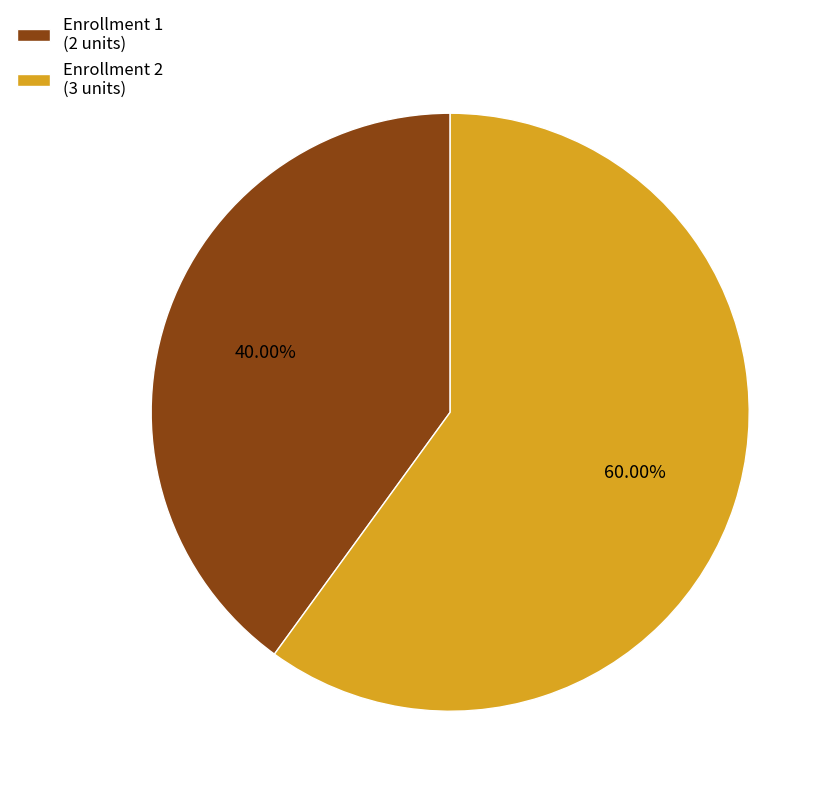

What is the largest slice in the pie chart?

Enrollment 2 (3 units)